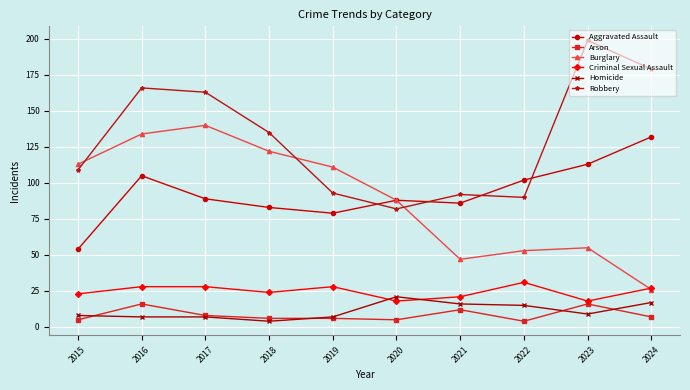

Between 2022 and 2024, which series saw the biggest shift?

Robbery